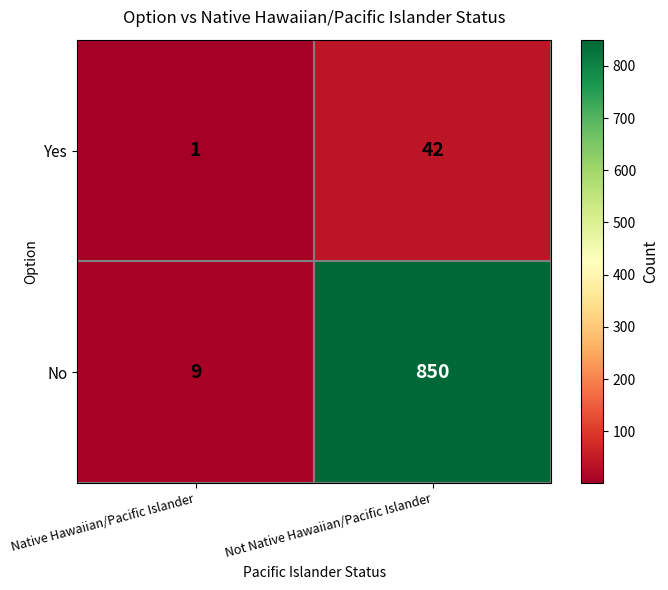

How many distinct data groups are displayed?

2